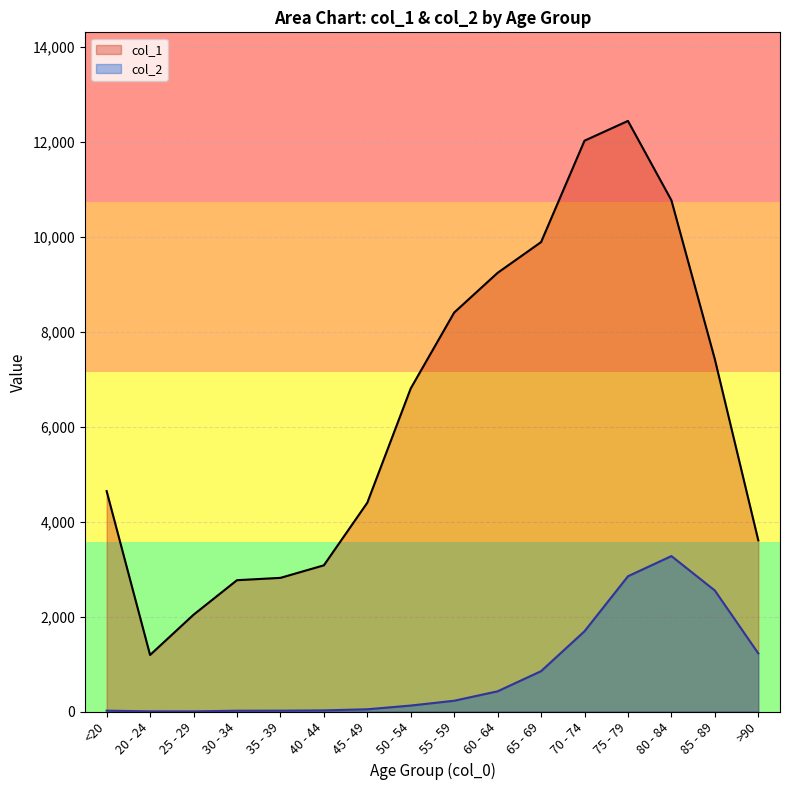

Where does the col_1 series first go above 6803?

55 - 59